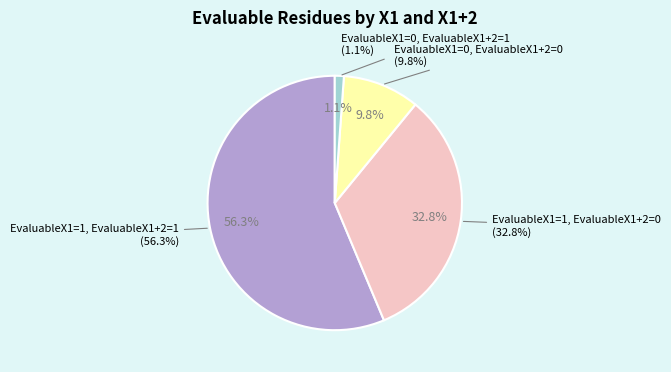

To the nearest percent, what portion does EvaluableX1=0, EvaluableX1+2=1 represent?

1%